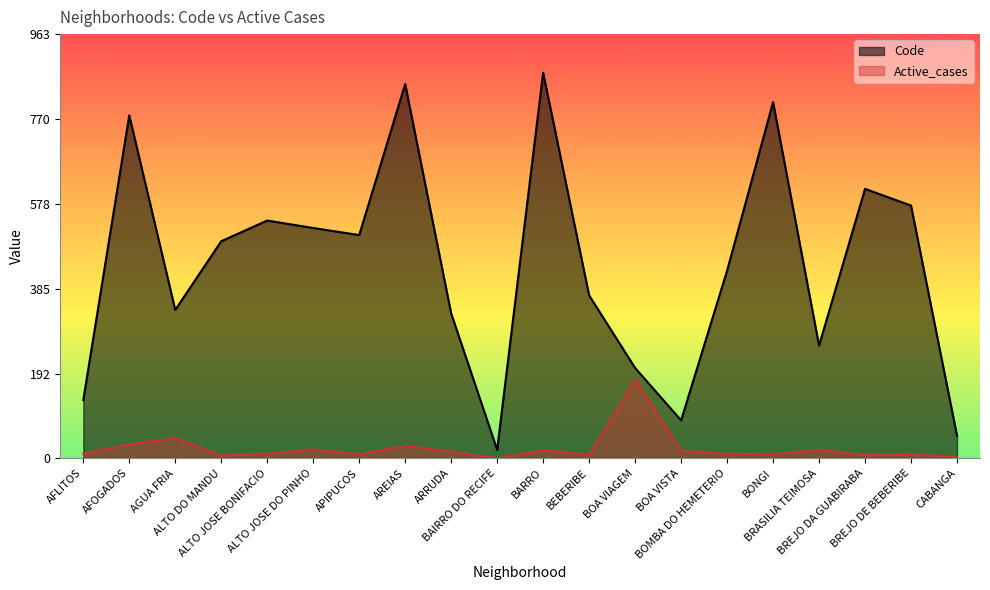

Rank the series at AFOGADOS from lowest to highest value.

Active_cases, Code